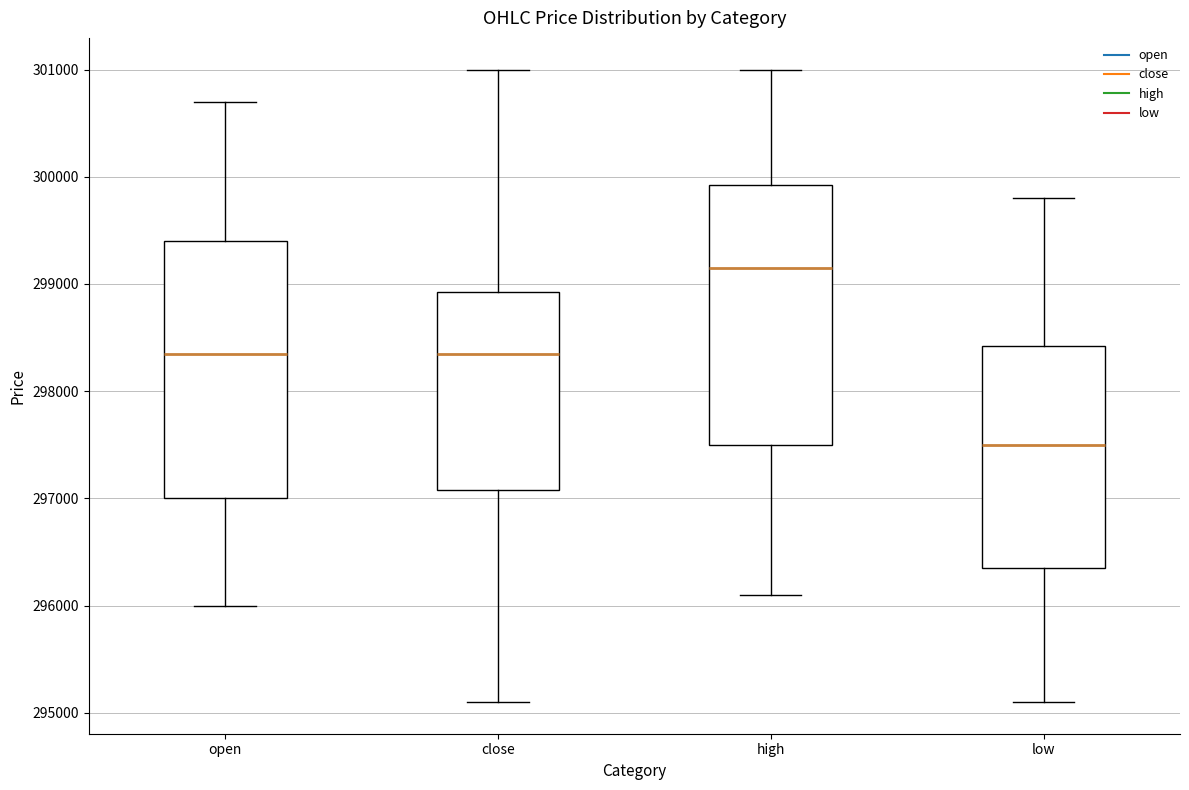

Reading left to right, read every box against the y-axis: the position of its median line, the range the box covers, and the ends of its whiskers. The values are not printed on the chart, so give them approximately, as read against the axis.

open: median 298400, box 297000 to 299400, whiskers 296000 to 300700
close: median 298400, box 297100 to 298900, whiskers 295100 to 301000
high: median 299200, box 297500 to 299900, whiskers 296100 to 301000
low: median 297500, box 296400 to 298400, whiskers 295100 to 299800